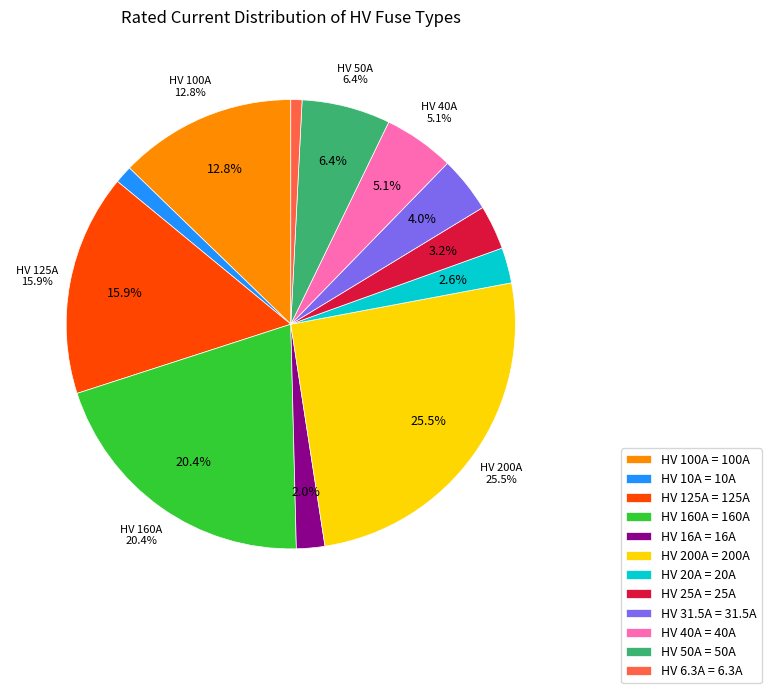

To the nearest percent, what percentage of the pie is HV 20A?

3%